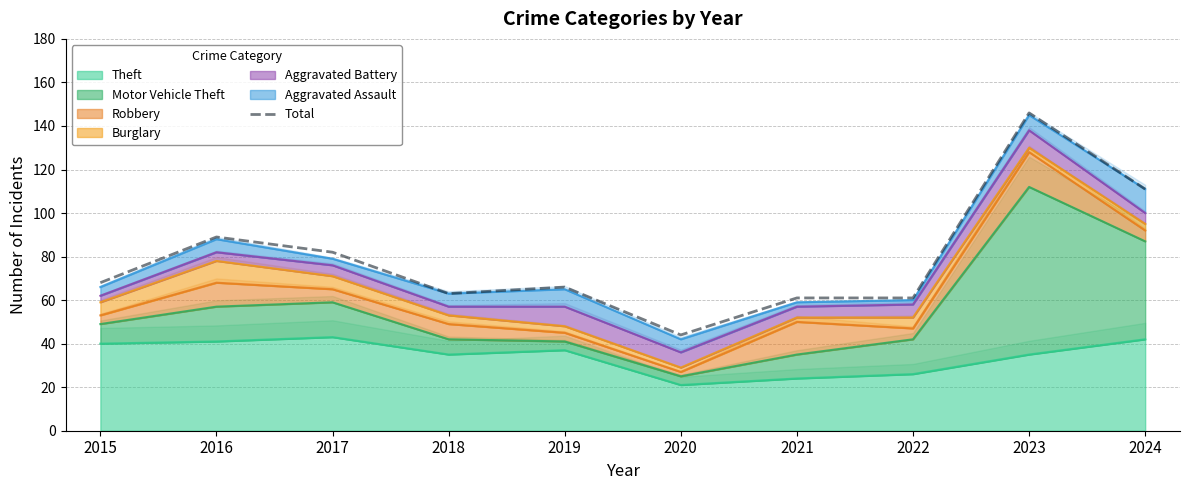

Where is the data nearest to the value 95?

2016